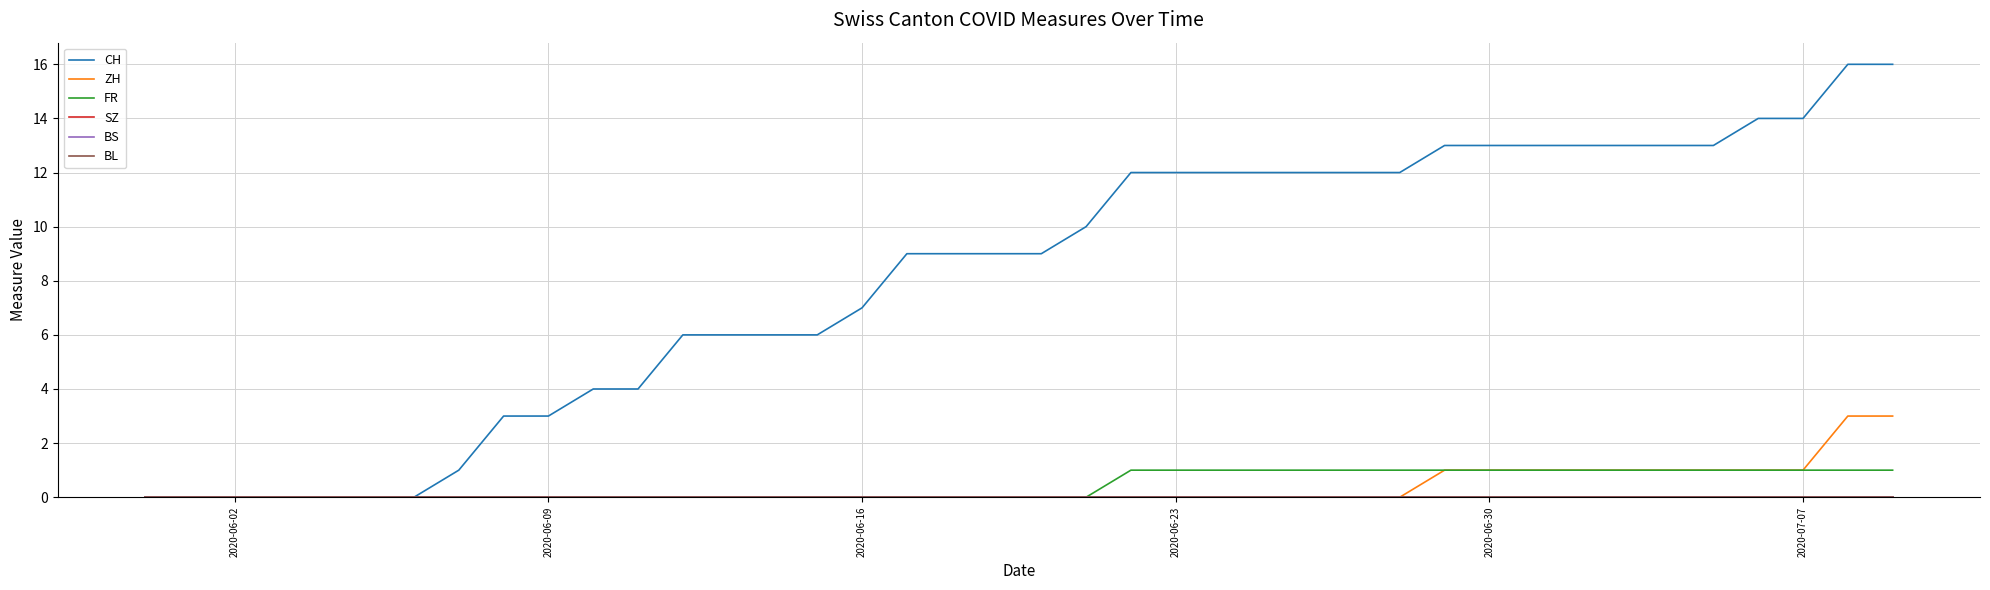

True or false: FR and SZ intersect in this chart.

False